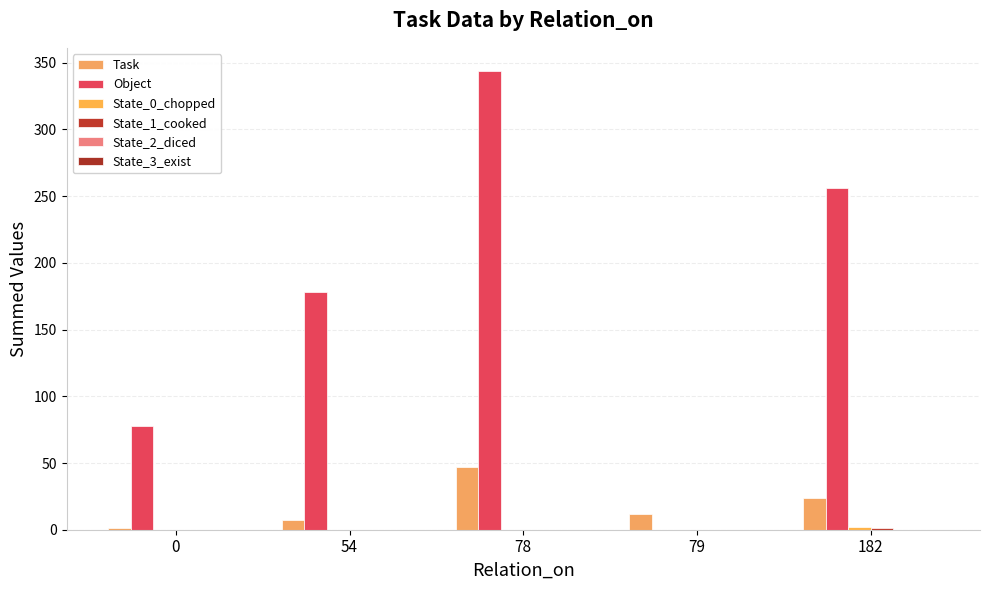

How many groups of bars are there?

5